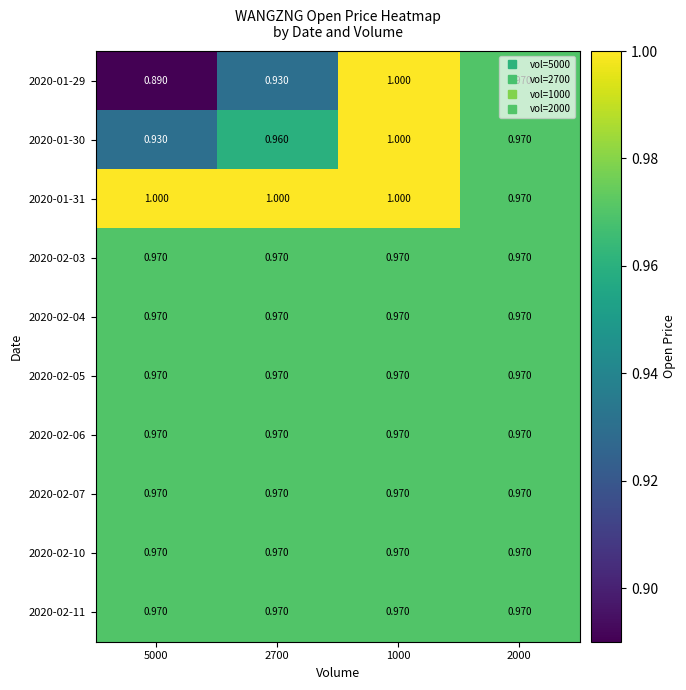

How many data points does each series have?

4